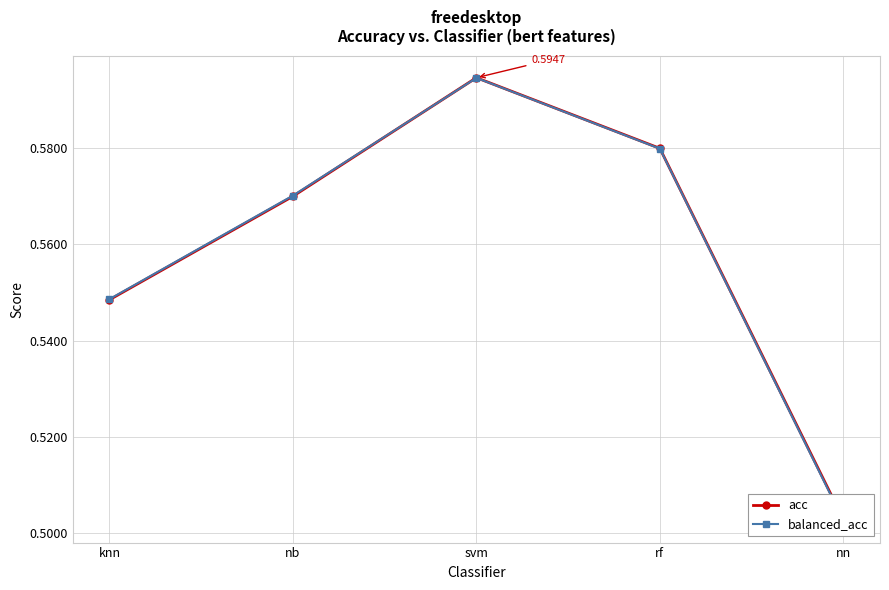

What is the sum of all acc values?

2.8